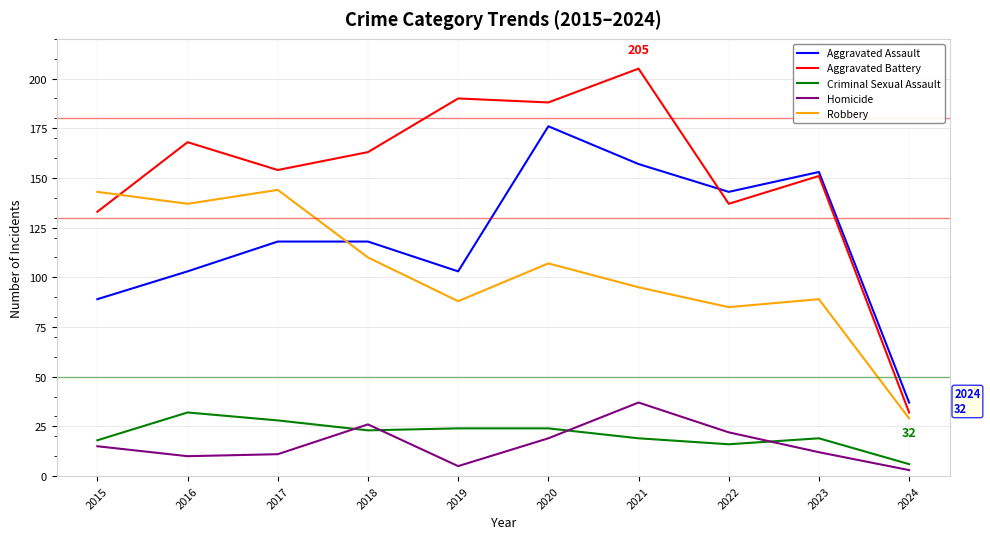

What is the difference between the Criminal Sexual Assault values at 2015 and 2017?

10